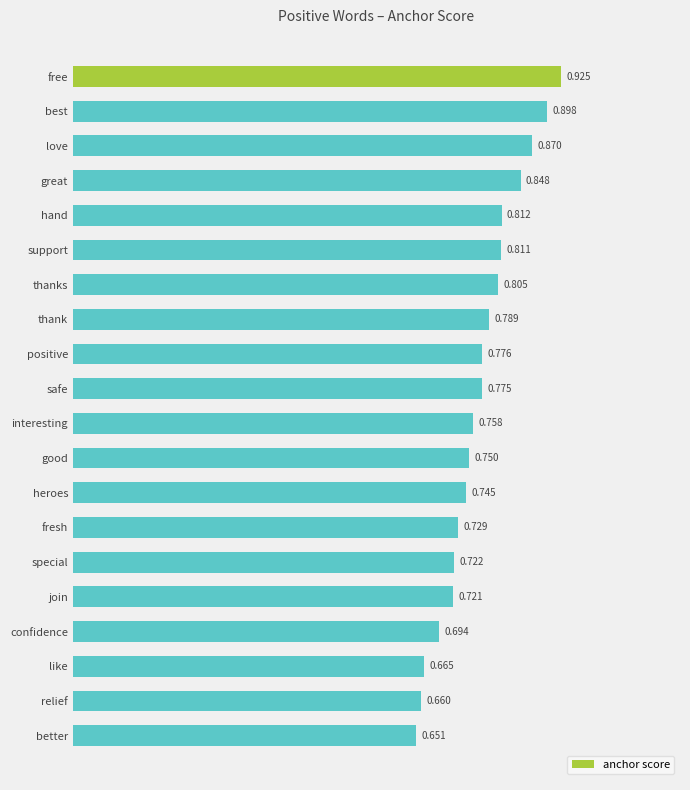

What is the label of the 12th bar from the top?

good